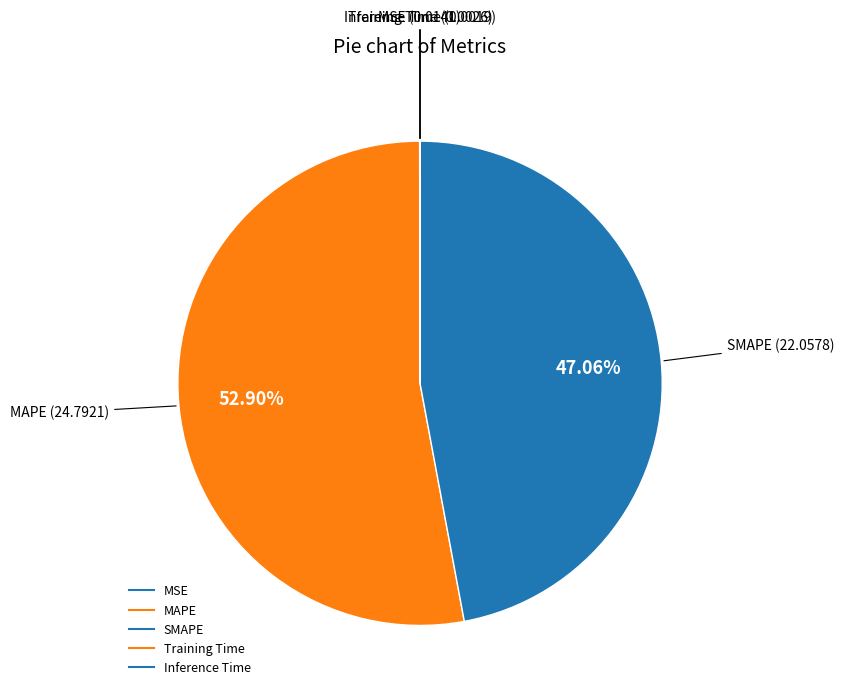

To the nearest percent, what is the average slice percentage?

20%